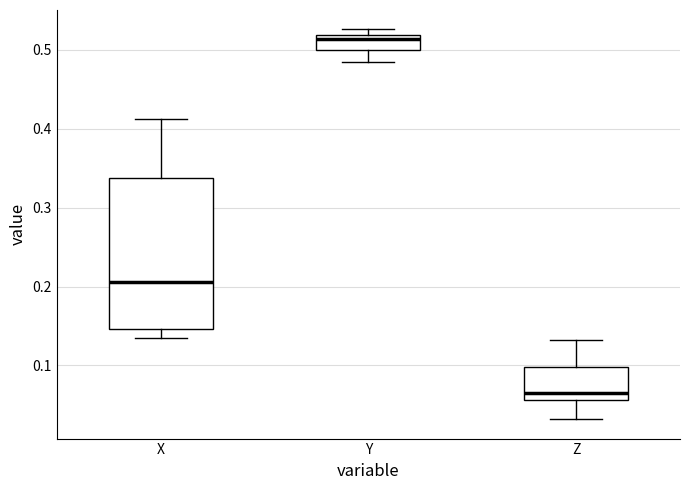

Reading left to right, transcribe this box plot: for each box, give where its median line is, the range the box spans, and where its two whiskers end, as read against the y-axis. The values are not printed on the chart, so give them approximately, as read against the axis.

X: median 0.21, box 0.15 to 0.34, whiskers 0.13 to 0.41
Y: median 0.51, box 0.50 to 0.52, whiskers 0.49 to 0.53
Z: median 0.07, box 0.06 to 0.10, whiskers 0.03 to 0.13